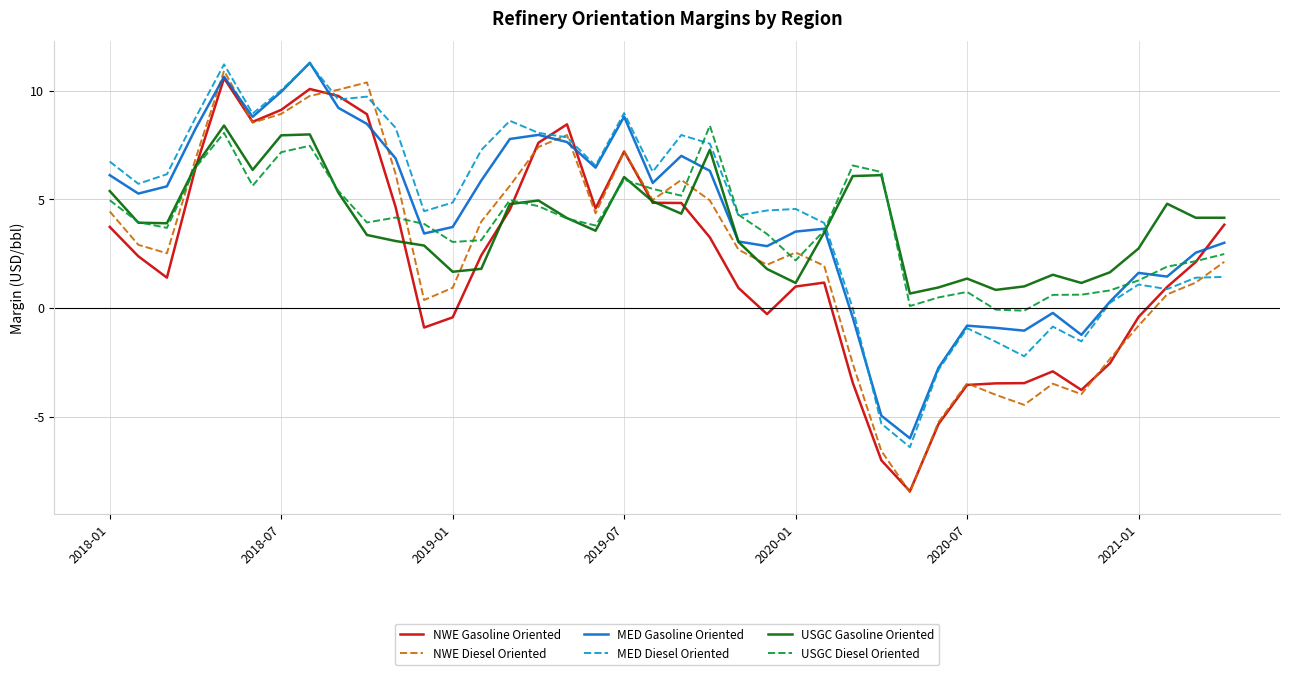

How many times do MED Diesel Oriented and USGC Diesel Oriented cross each other?

3